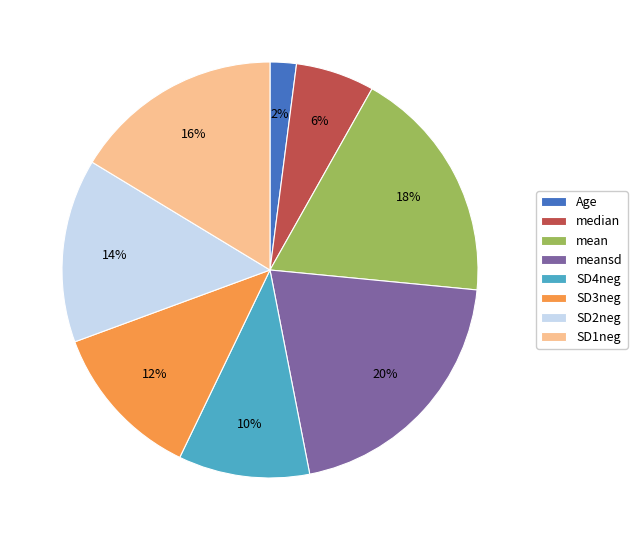

True or false: meansd accounts for 12% of the total.

False